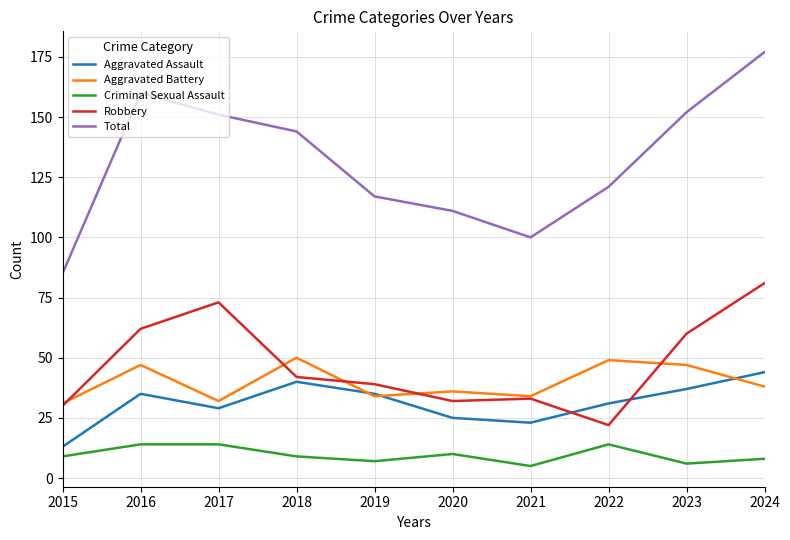

True or false: Aggravated Assault and Criminal Sexual Assault intersect in this chart.

False